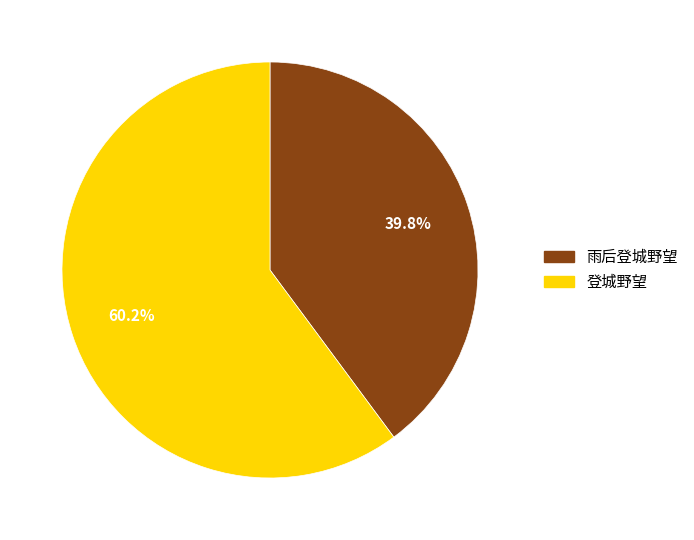

Does any single category account for the majority?

Yes